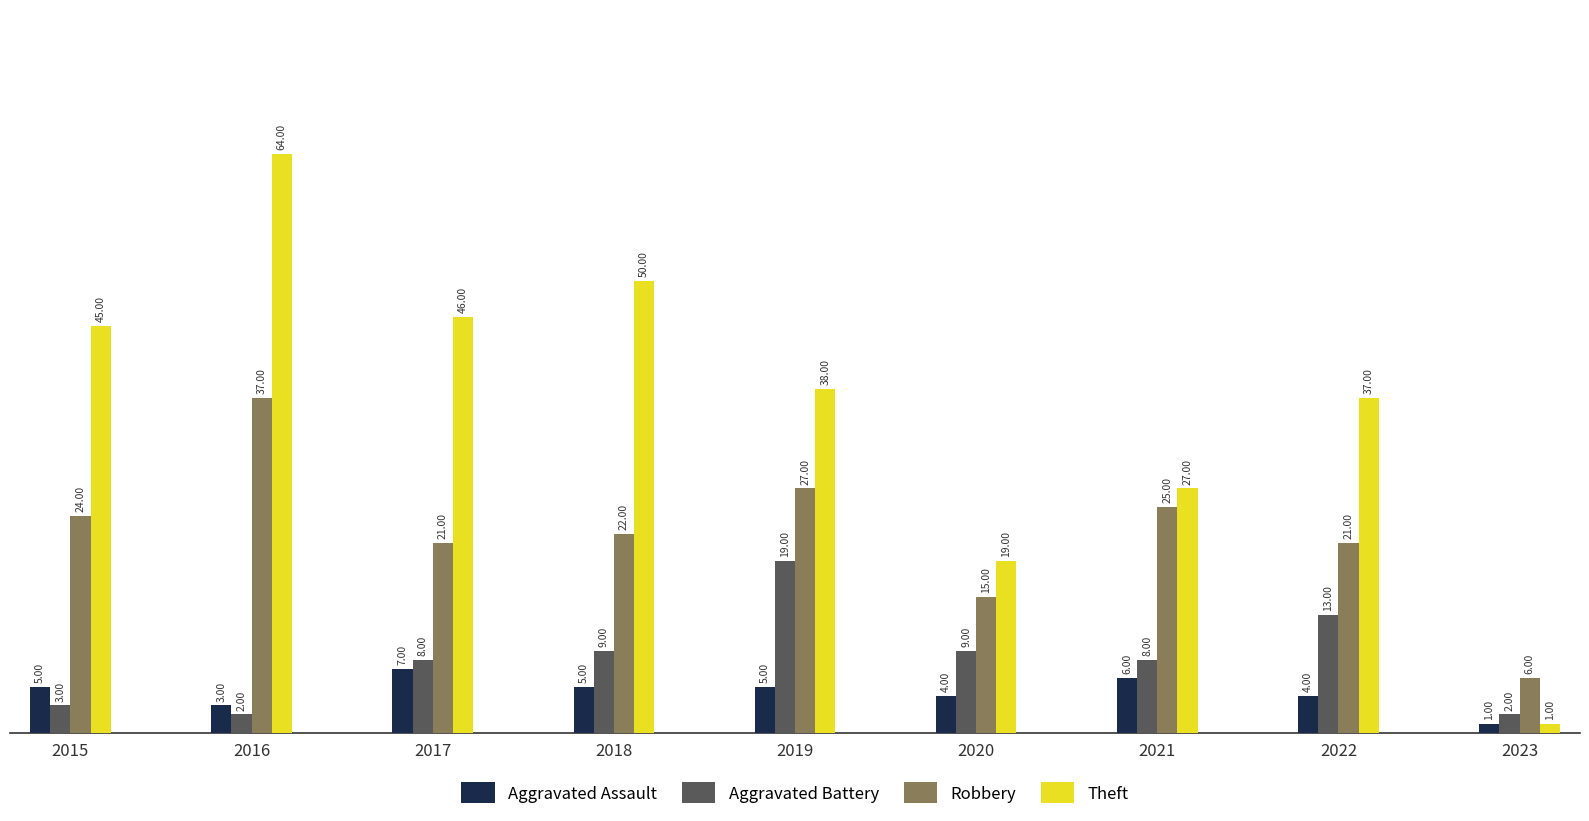

What is the greatest value displayed?

64